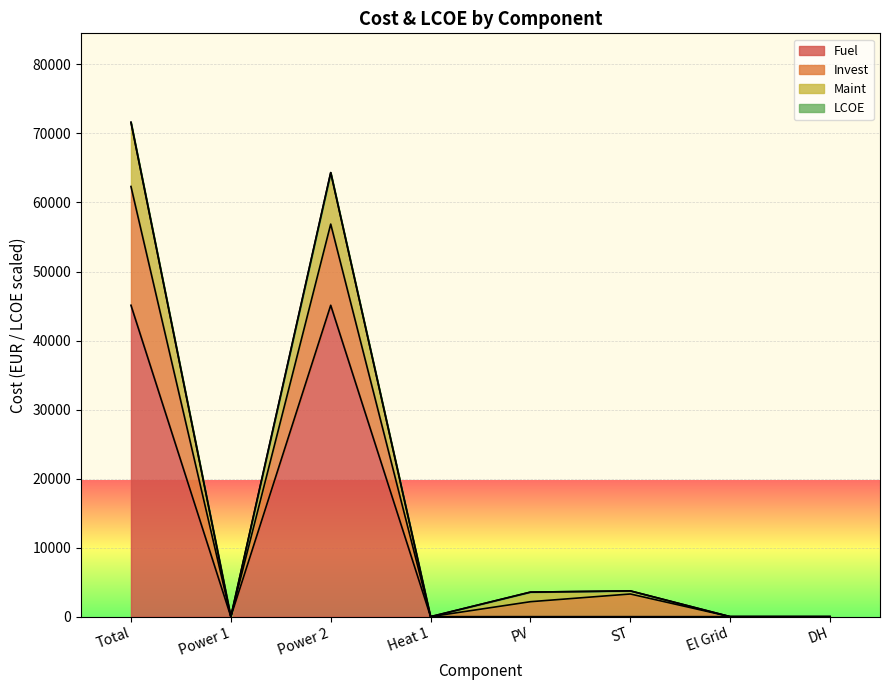

At which category is the sum across all series the highest?

Total